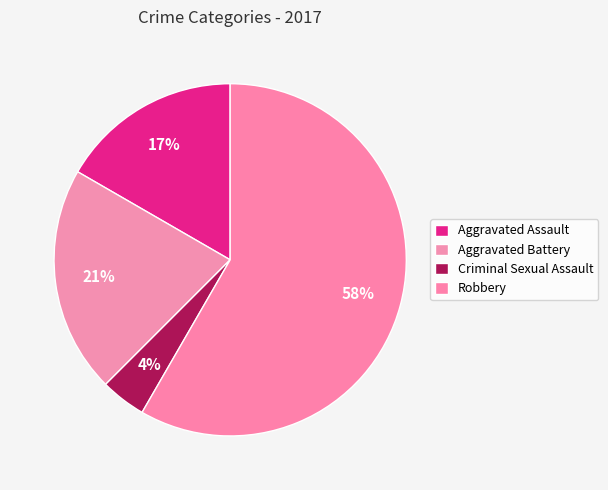

Which has a higher value, Aggravated Assault or Criminal Sexual Assault?

Aggravated Assault